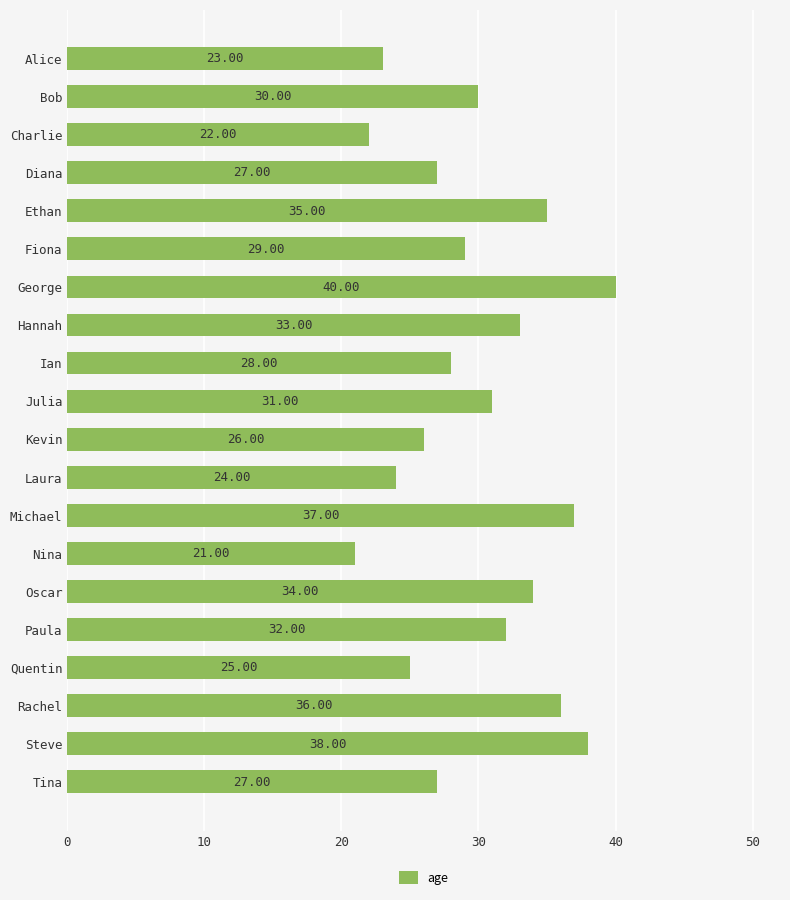

What is the minimum value shown in the chart?

21